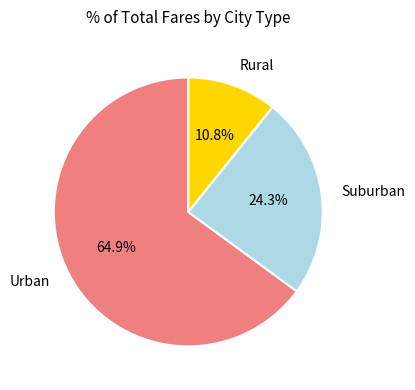

Does Suburban represent more than half of the total?

No